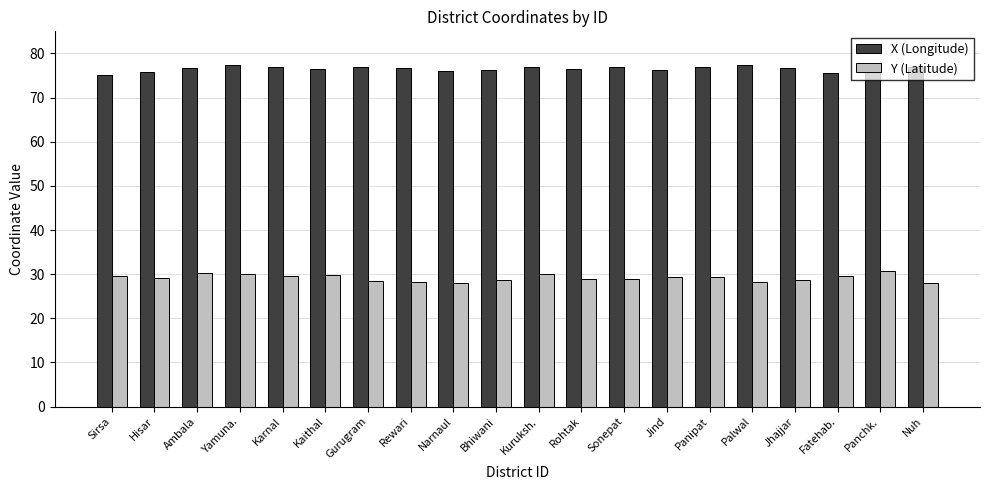

The X (Longitude) series shows 76.8 at Ambala. True or false?

True